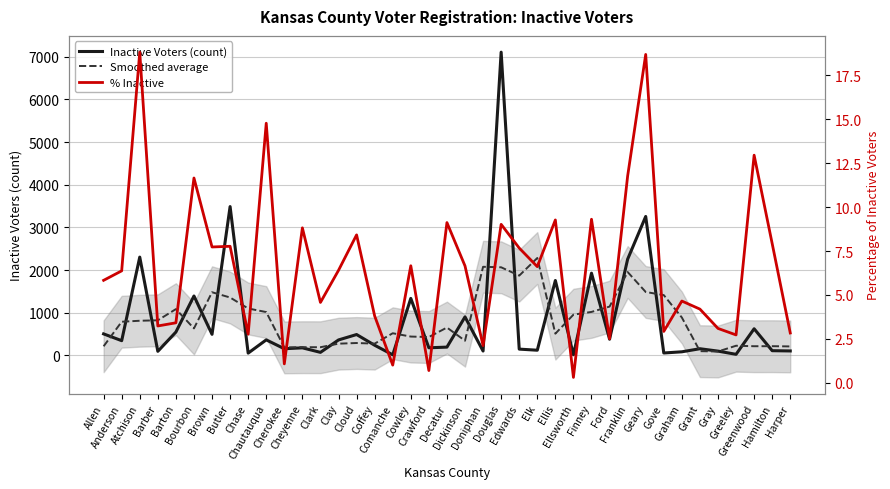

True or false: Smoothed average and % Inactive cross at least once.

False